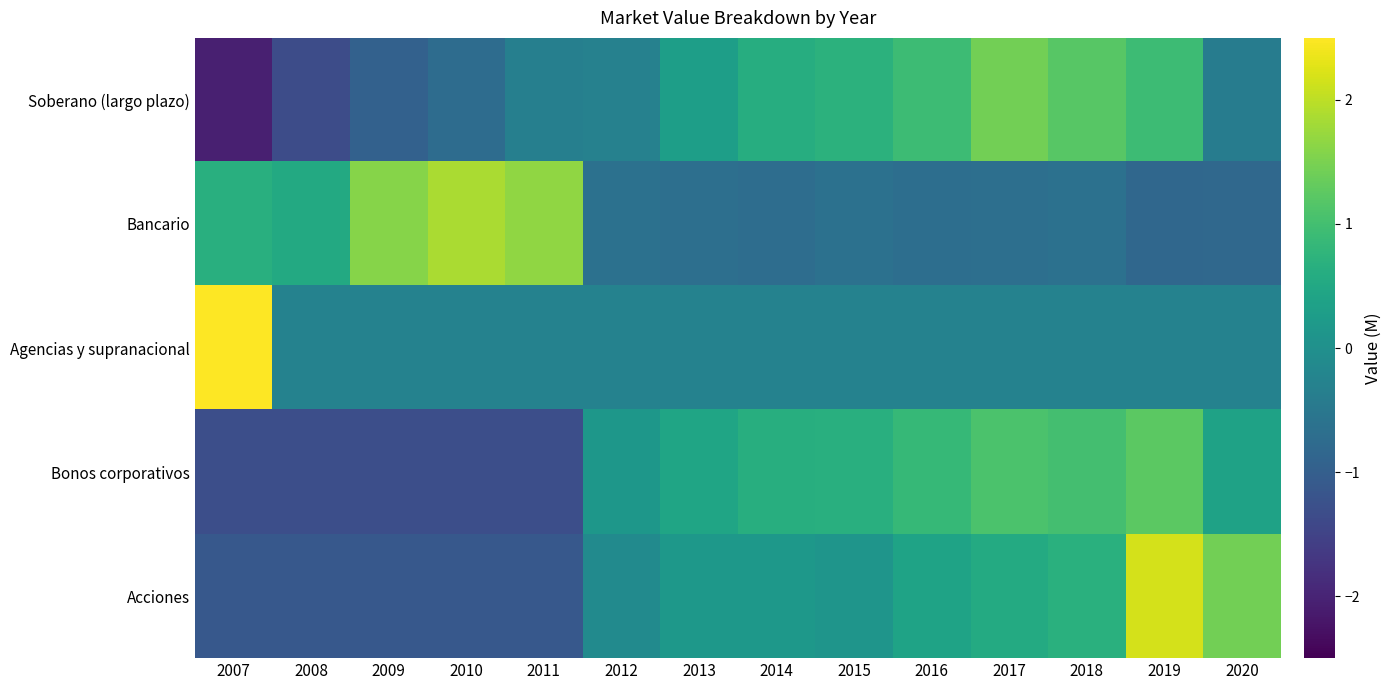

At 2017, list the series in order from largest to smallest.

Soberano (largo plazo), Bonos corporativos, Acciones, Agencias y supranacional, Bancario